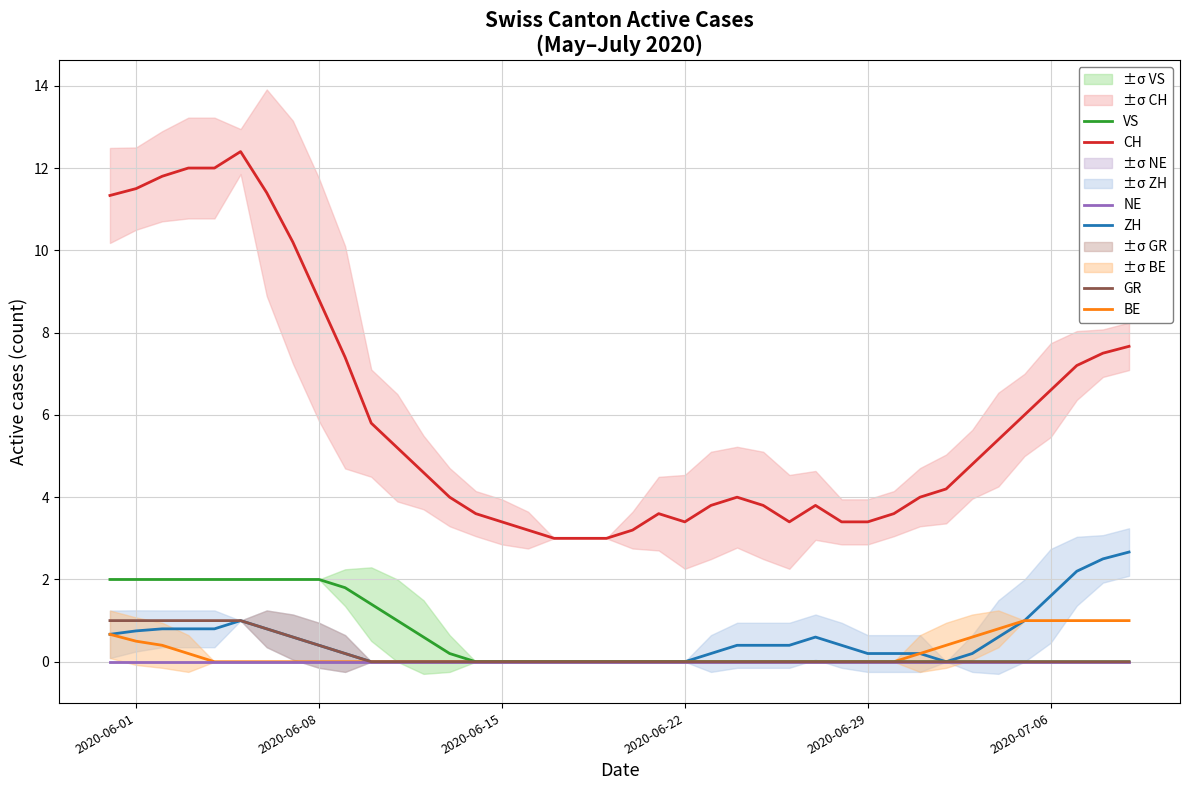

List the series in order of their peak value, lowest first.

NE, BE, GR, VS, ZH, CH